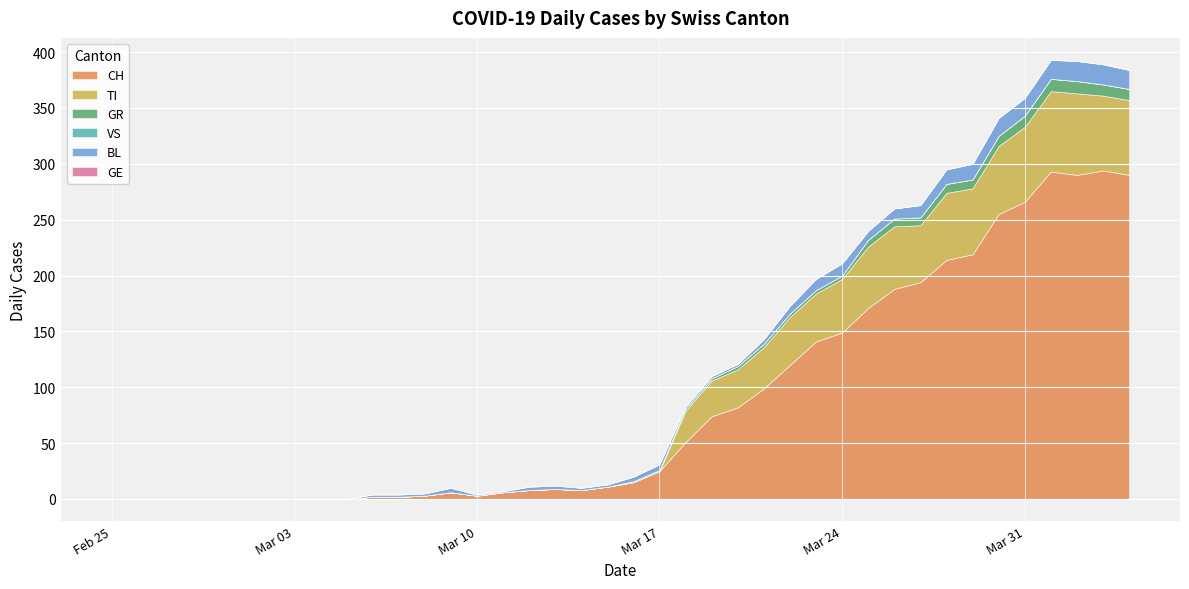

Between 2020-03-17 and 2020-03-22, which is larger?

2020-03-22